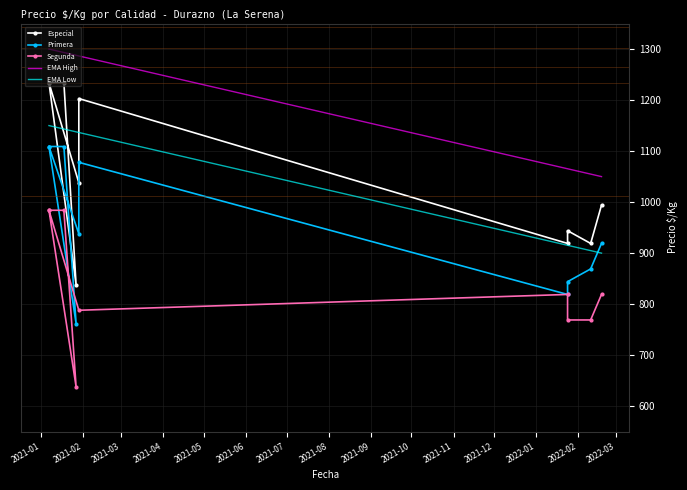

What is the sum of all Primera values?

9556